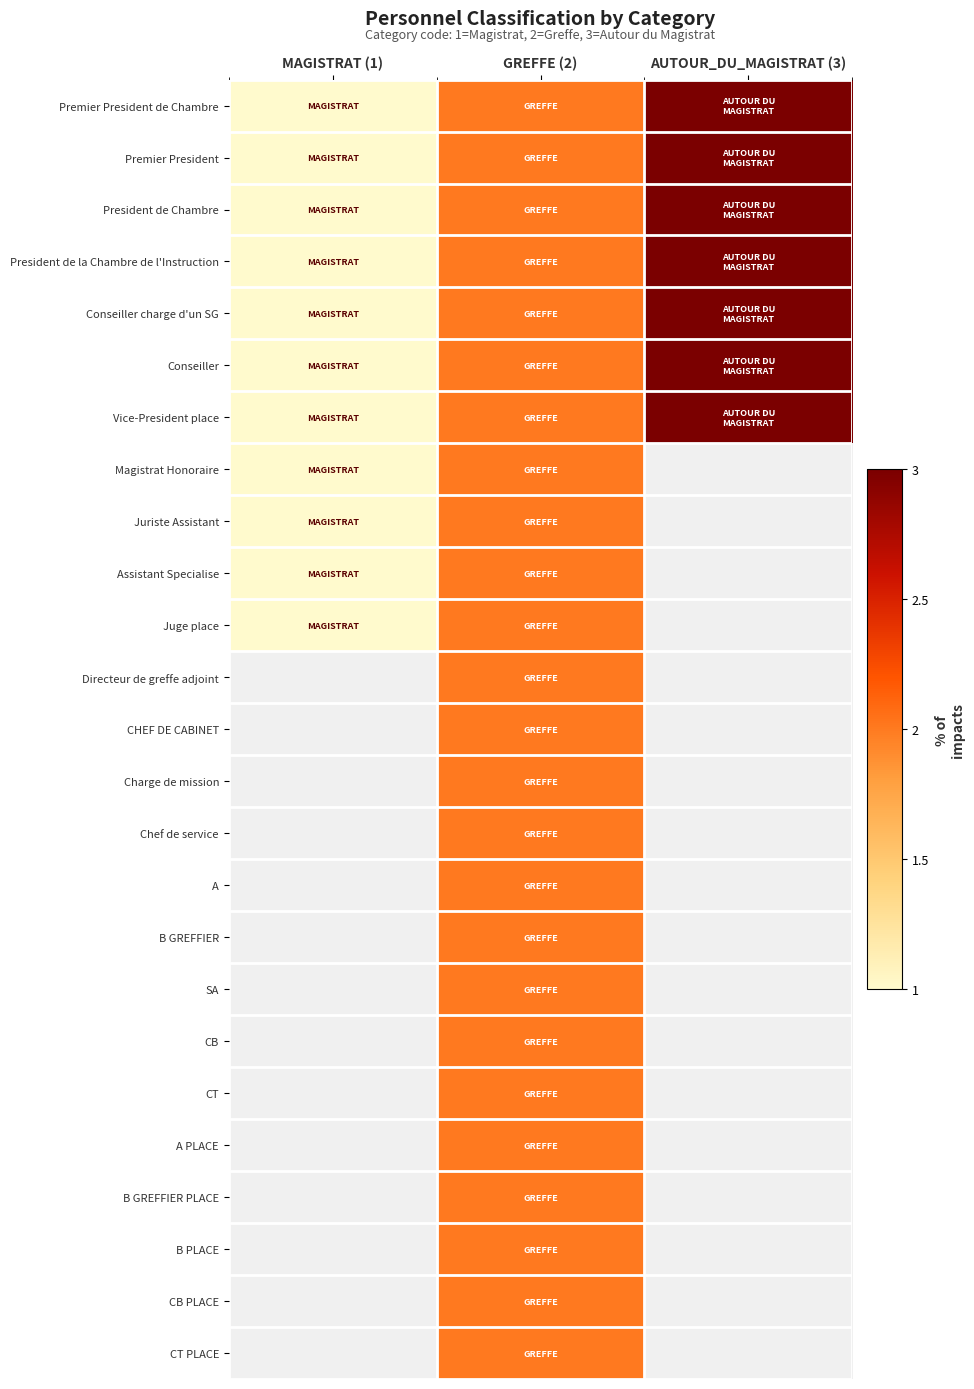

How many values in the Conseiller charge d'un SG series exceed 2?

1